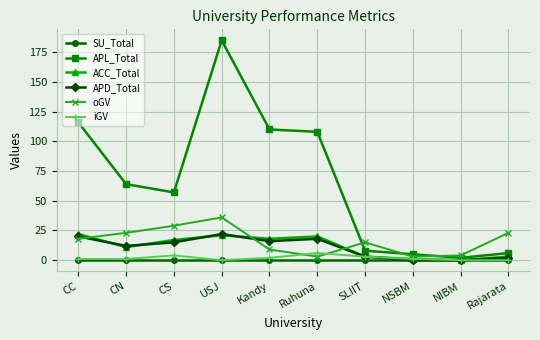

Which series has the largest total across all categories?

APL_Total